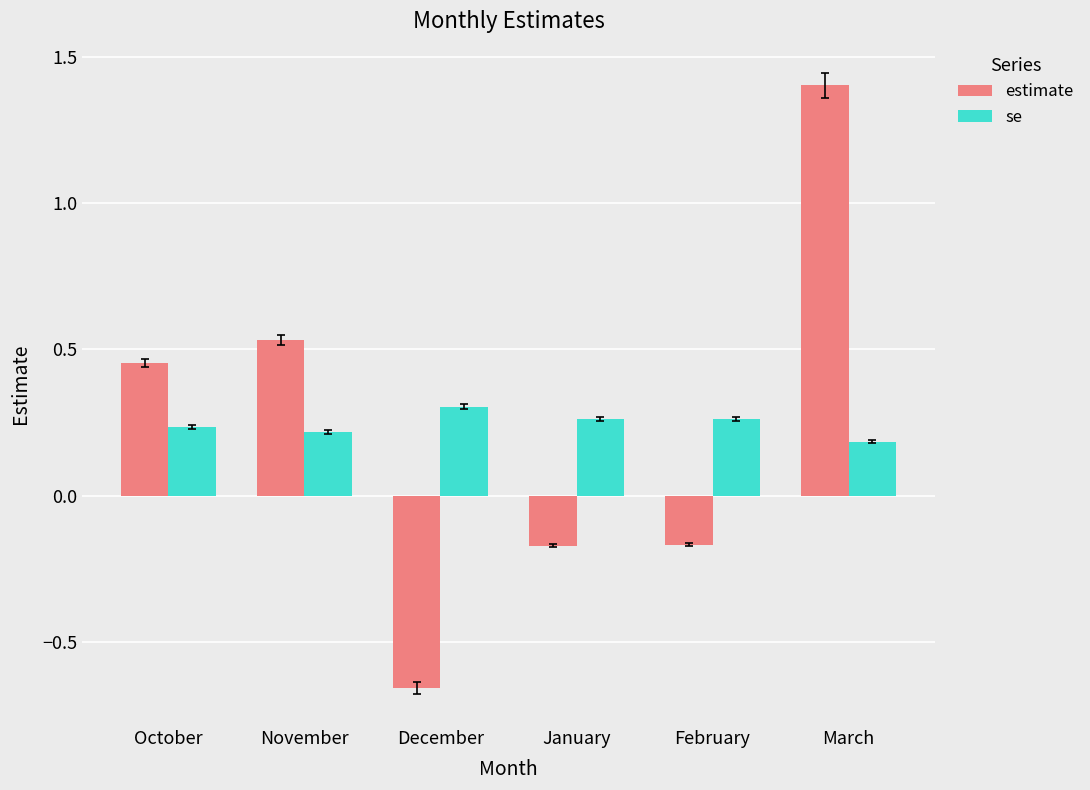

How many positive values does the estimate series have?

3